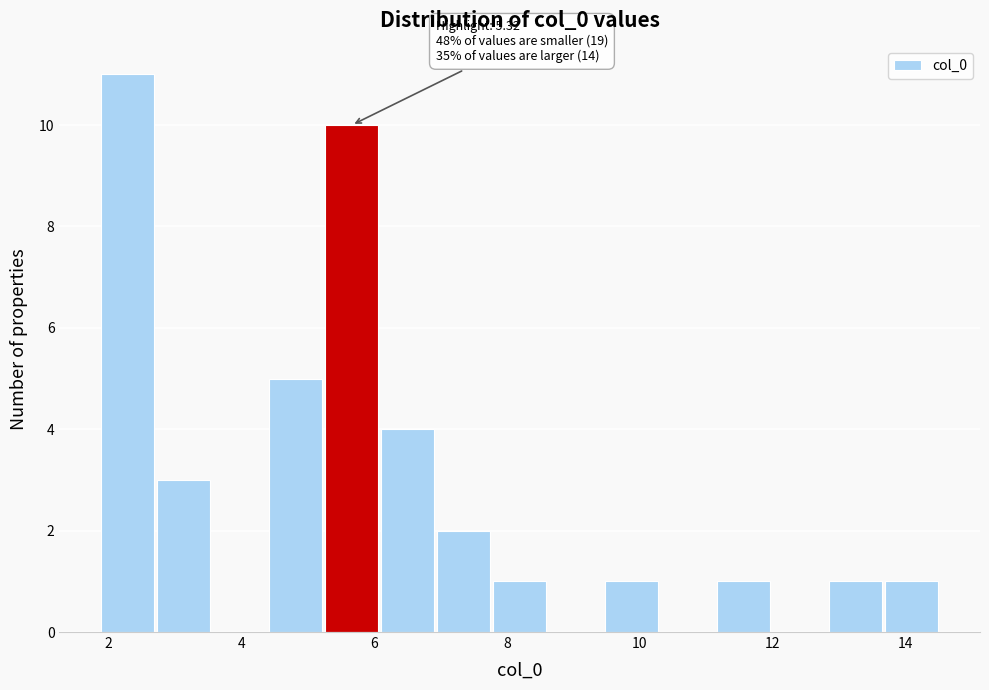

Which range on the x-axis has the tallest bar?

1.8 to 2.8